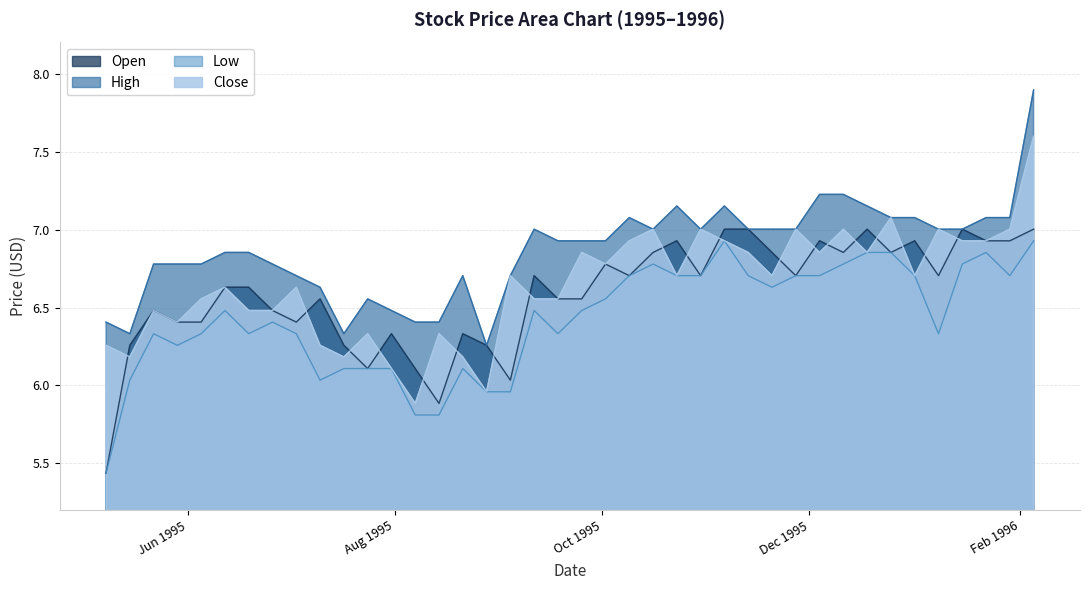

Where is the first local maximum for Low?

1995-05-22